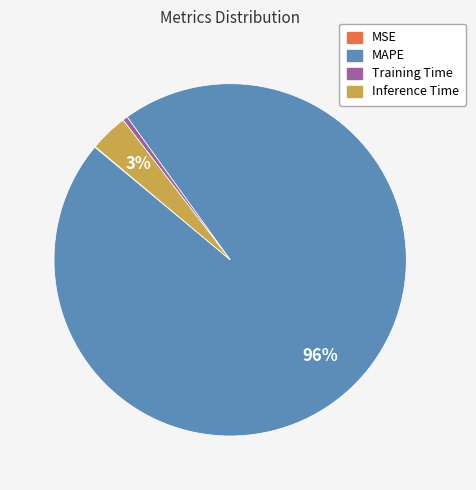

Is there a majority slice in this chart?

Yes